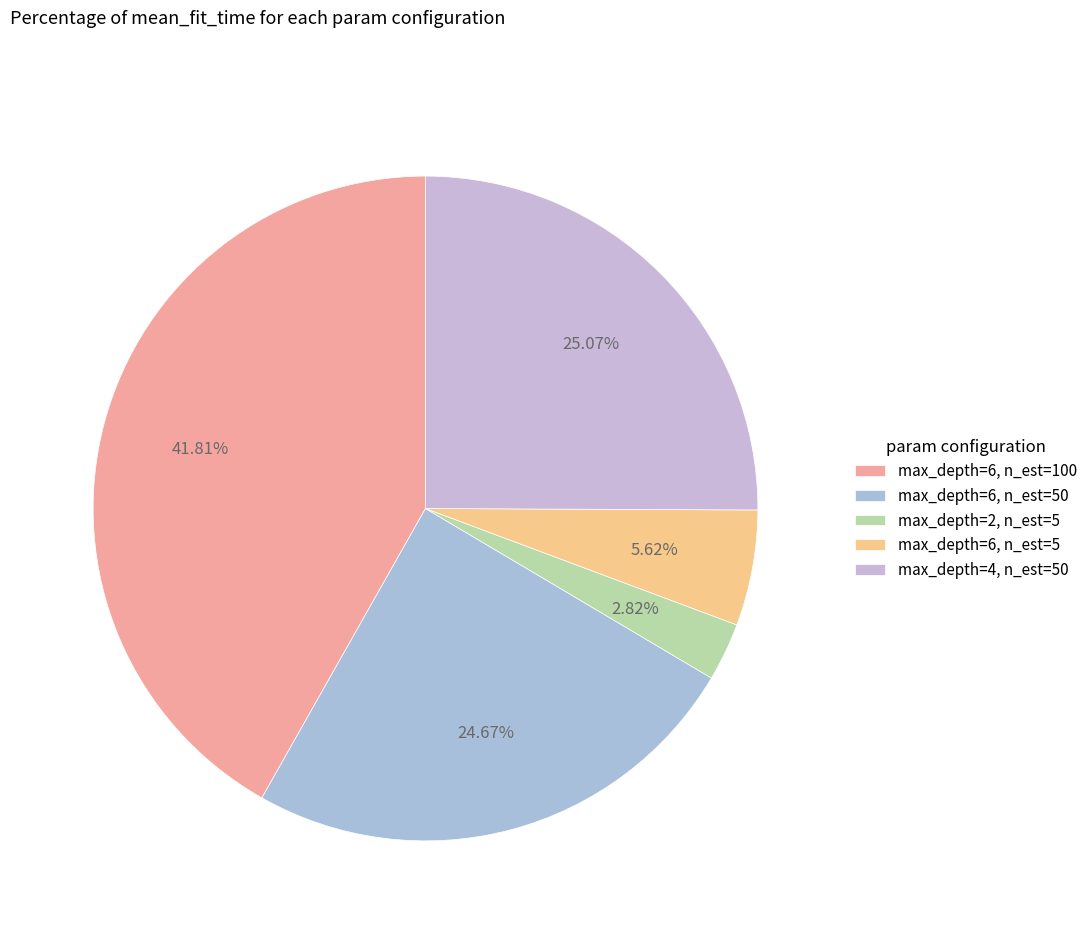

Count the number of slices in the pie.

5